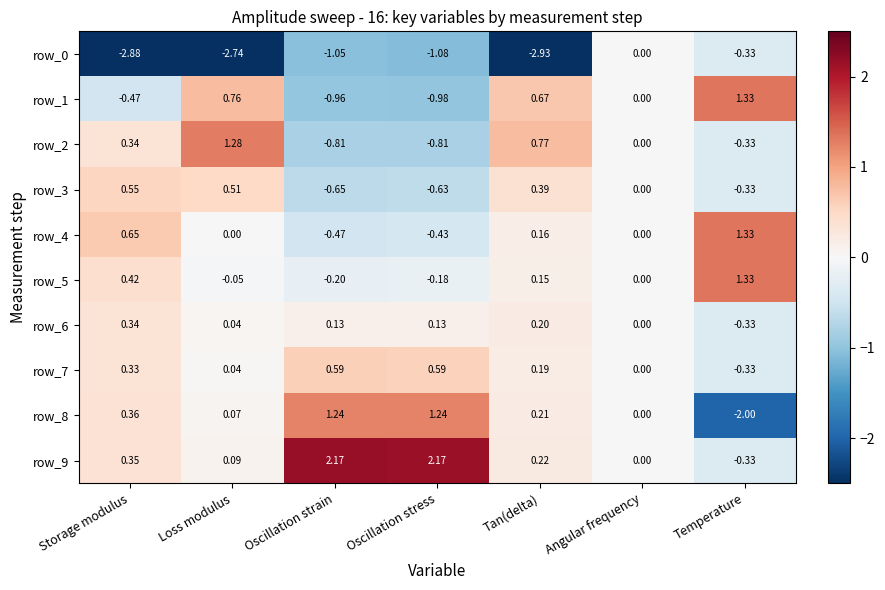

What is the sum of all row_8 values?

1.1